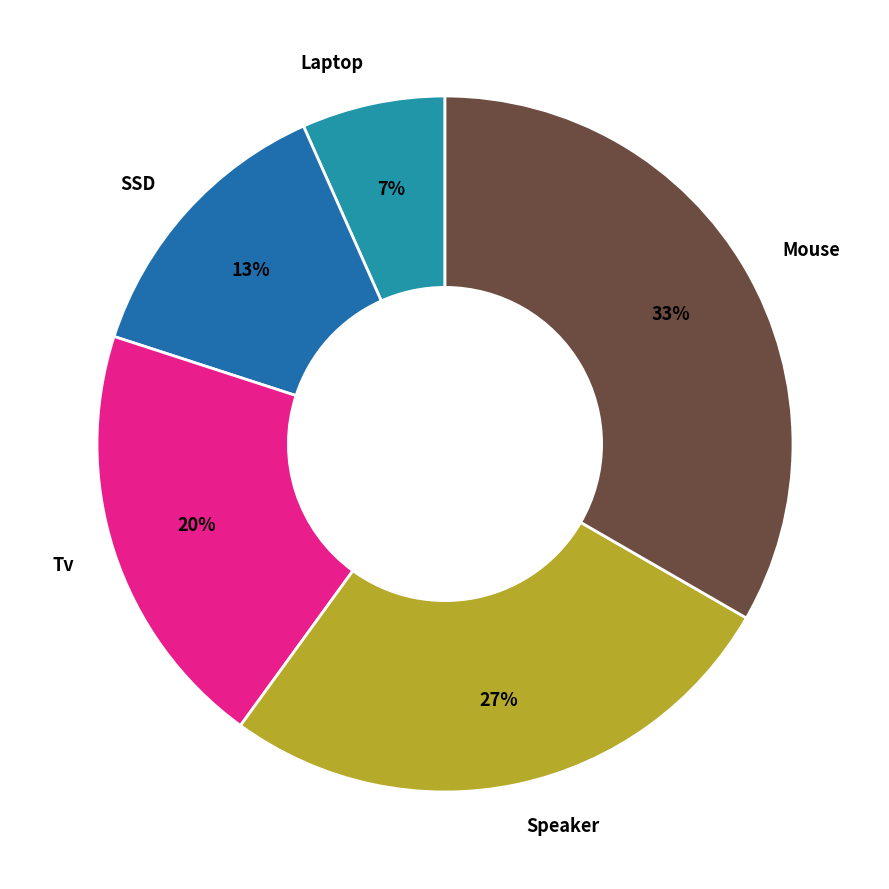

The Tv slice represents 9% of the pie. True or false?

False